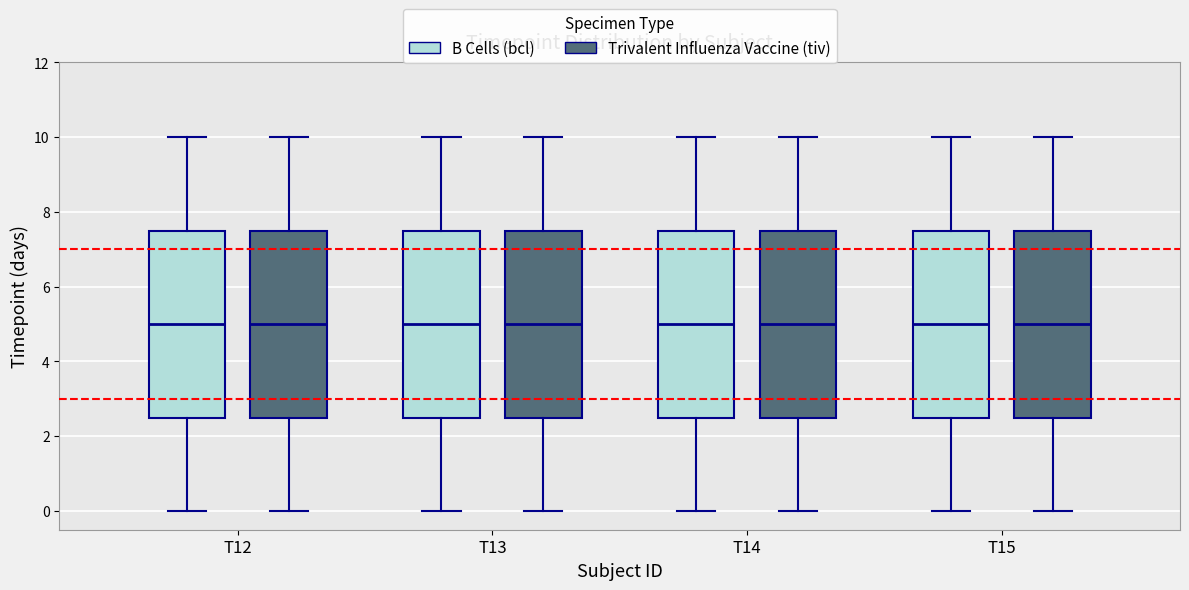

Reading left to right, transcribe this box plot: for each box, give where its median line is, the range the box spans, and where its two whiskers end, as read against the y-axis. The values are not printed on the chart, so give them approximately, as read against the axis.

T12 (B Cells (bcl)): median 5.0, box 2.6 to 7.6, whiskers 0.0 to 10.0
T12 (Trivalent Influenza Vaccine (tiv)): median 5.0, box 2.6 to 7.6, whiskers 0.0 to 10.0
T13 (B Cells (bcl)): median 5.0, box 2.6 to 7.6, whiskers 0.0 to 10.0
T13 (Trivalent Influenza Vaccine (tiv)): median 5.0, box 2.6 to 7.6, whiskers 0.0 to 10.0
T14 (B Cells (bcl)): median 5.0, box 2.6 to 7.6, whiskers 0.0 to 10.0
T14 (Trivalent Influenza Vaccine (tiv)): median 5.0, box 2.6 to 7.6, whiskers 0.0 to 10.0
T15 (B Cells (bcl)): median 5.0, box 2.6 to 7.6, whiskers 0.0 to 10.0
T15 (Trivalent Influenza Vaccine (tiv)): median 5.0, box 2.6 to 7.6, whiskers 0.0 to 10.0